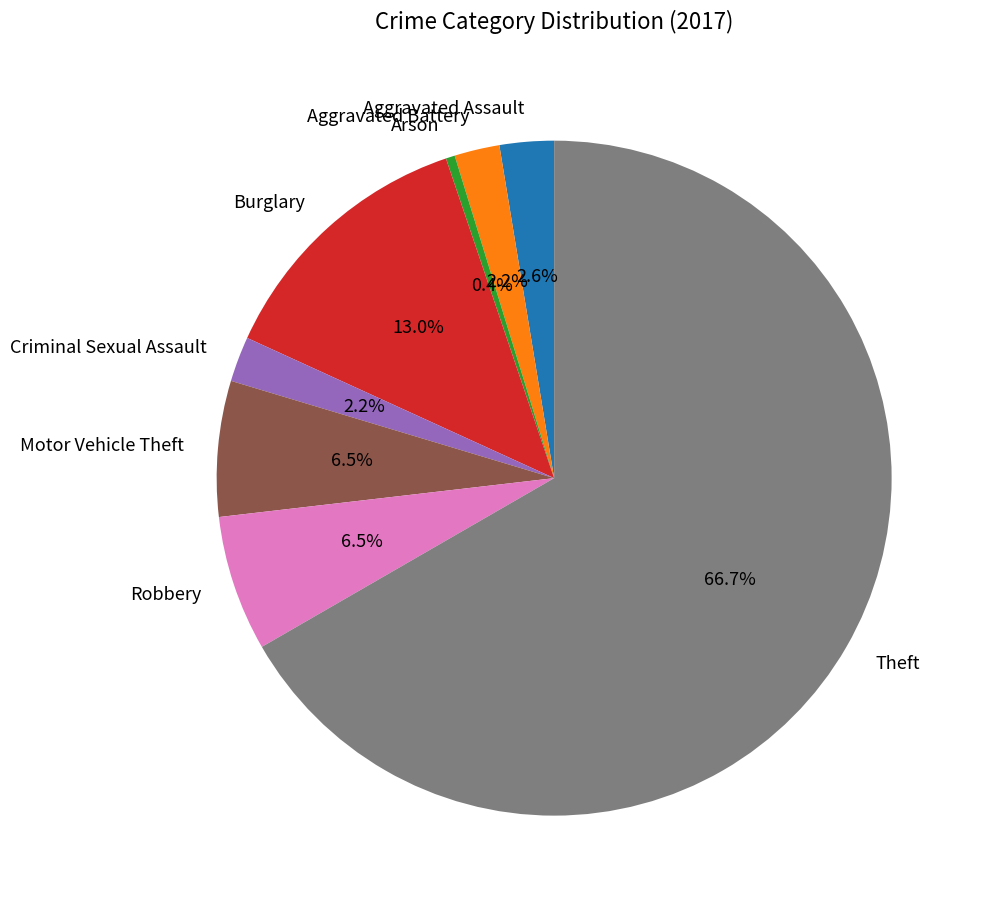

Is there a majority slice in this chart?

Yes